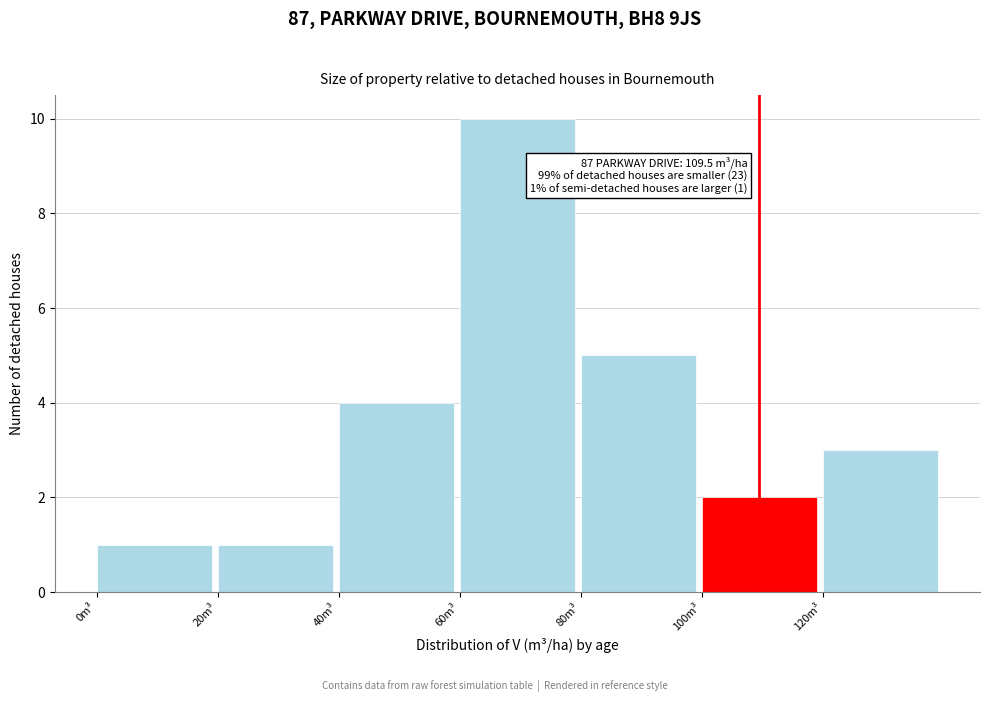

Over which range of the x-axis is the bar tallest?

60 to 80